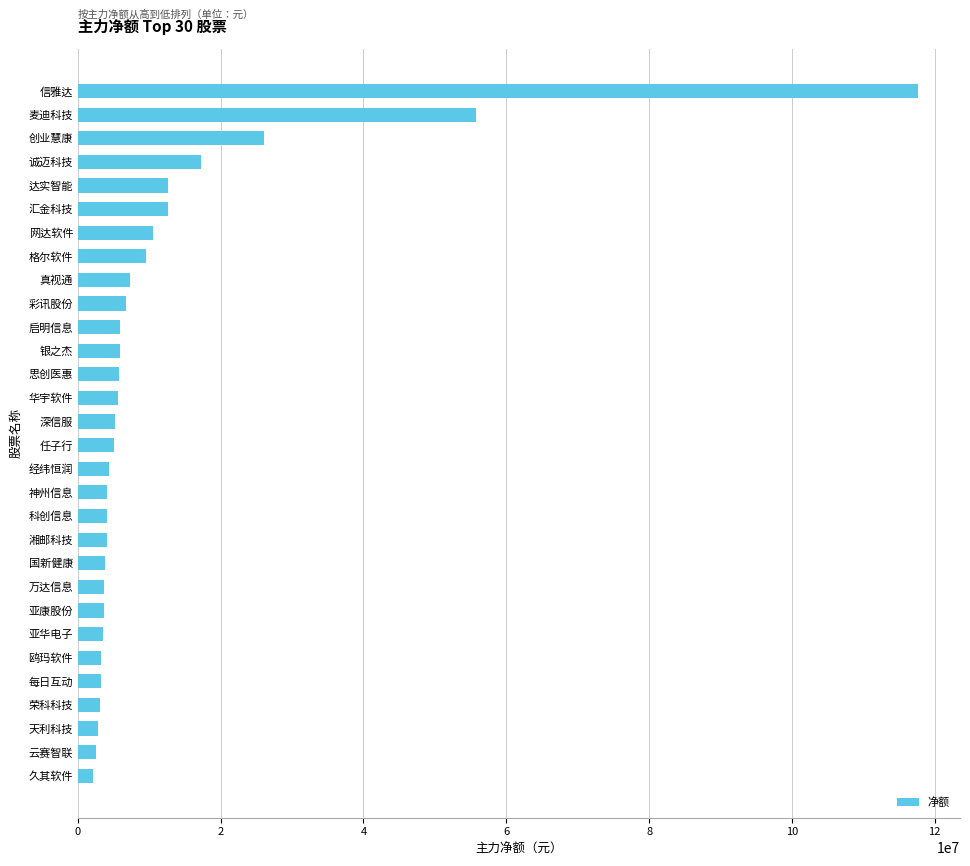

What is the difference between the maximum and second lowest values?

115127543